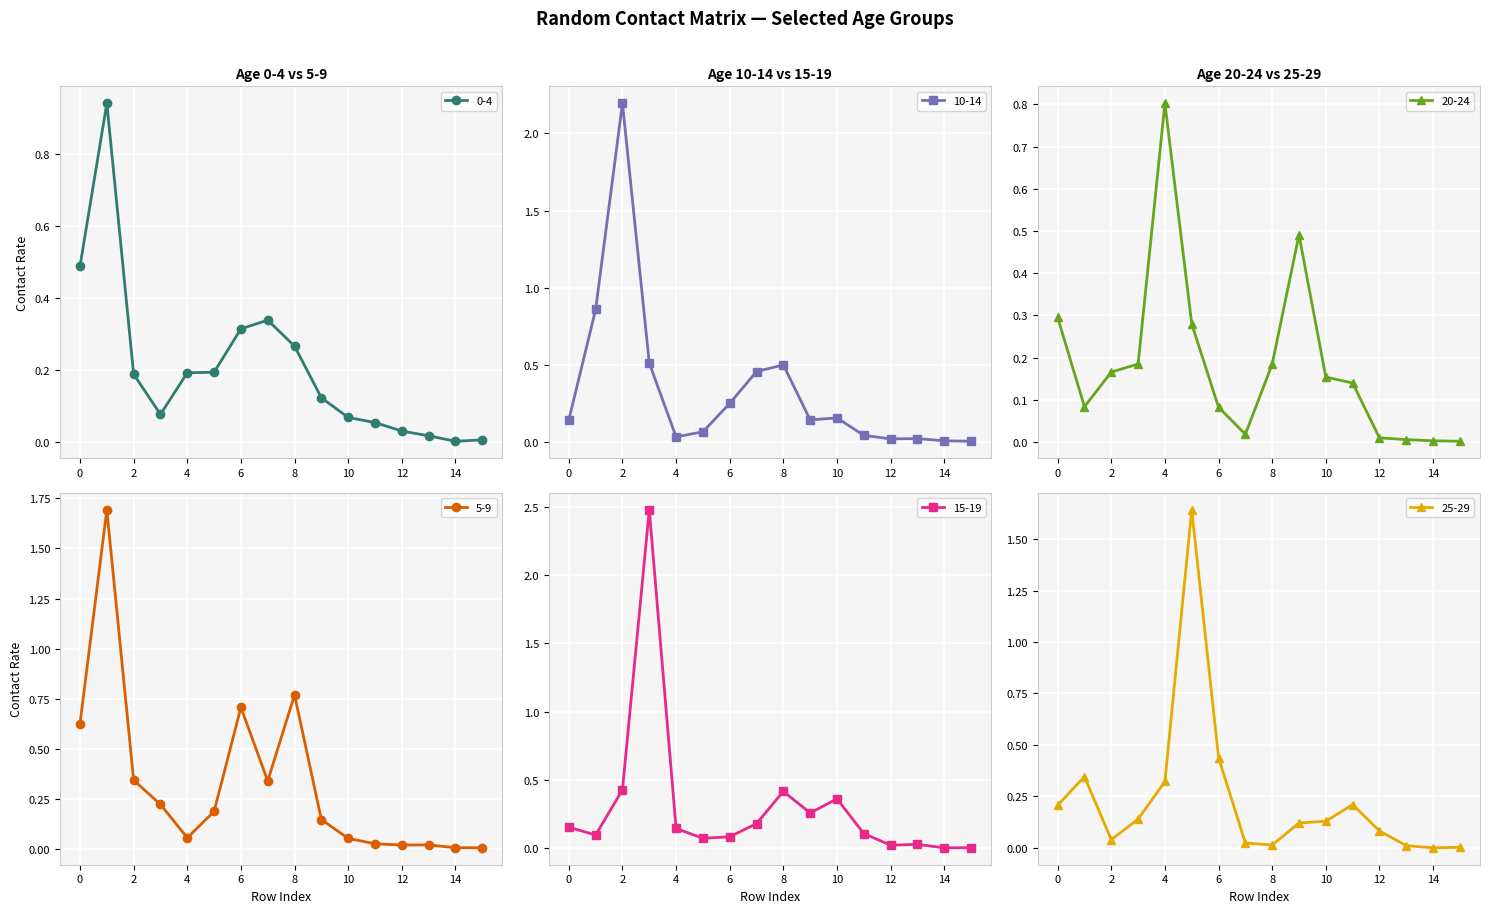

Which series has the largest total across all categories?

10_14